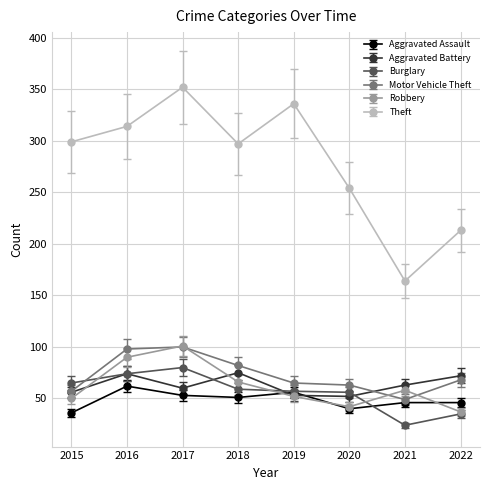

What is the value of the Theft point at the 1st from the left?

299